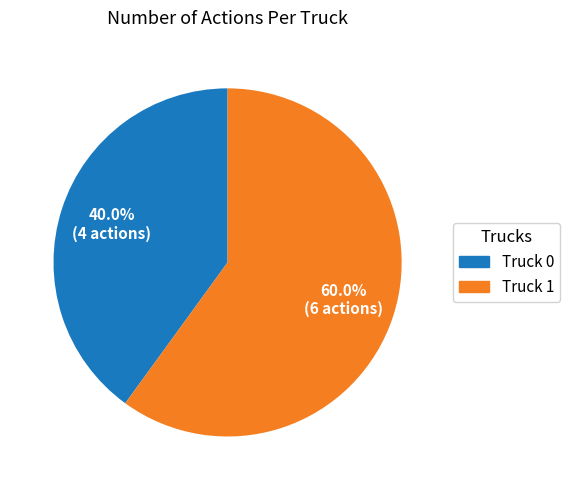

True or false: Truck 1 accounts for 60% of the total.

True